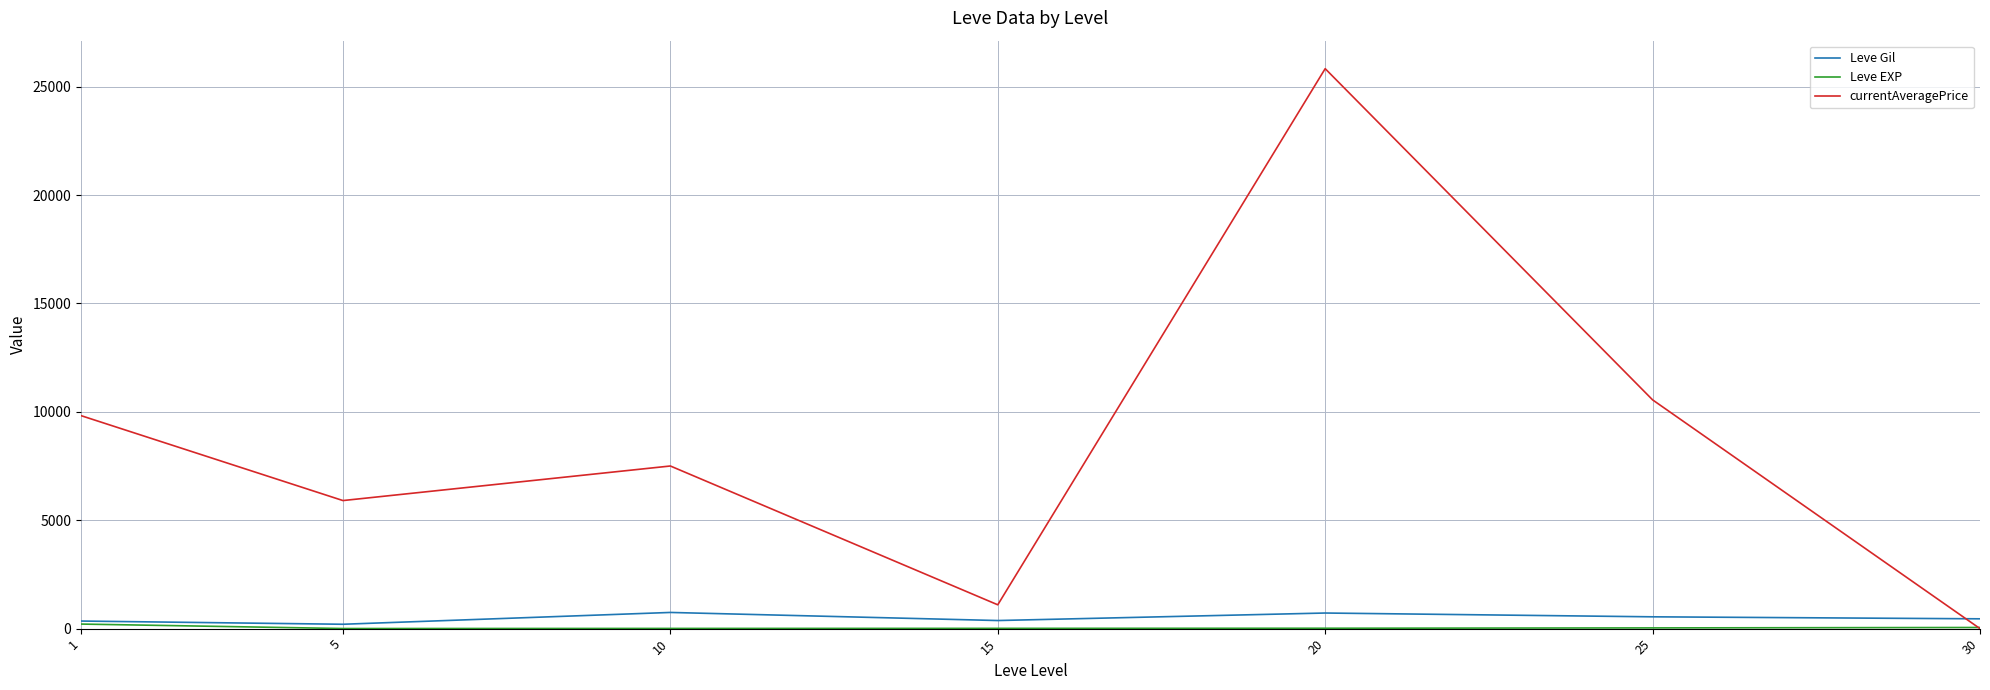

Count the number of categories in the chart.

7